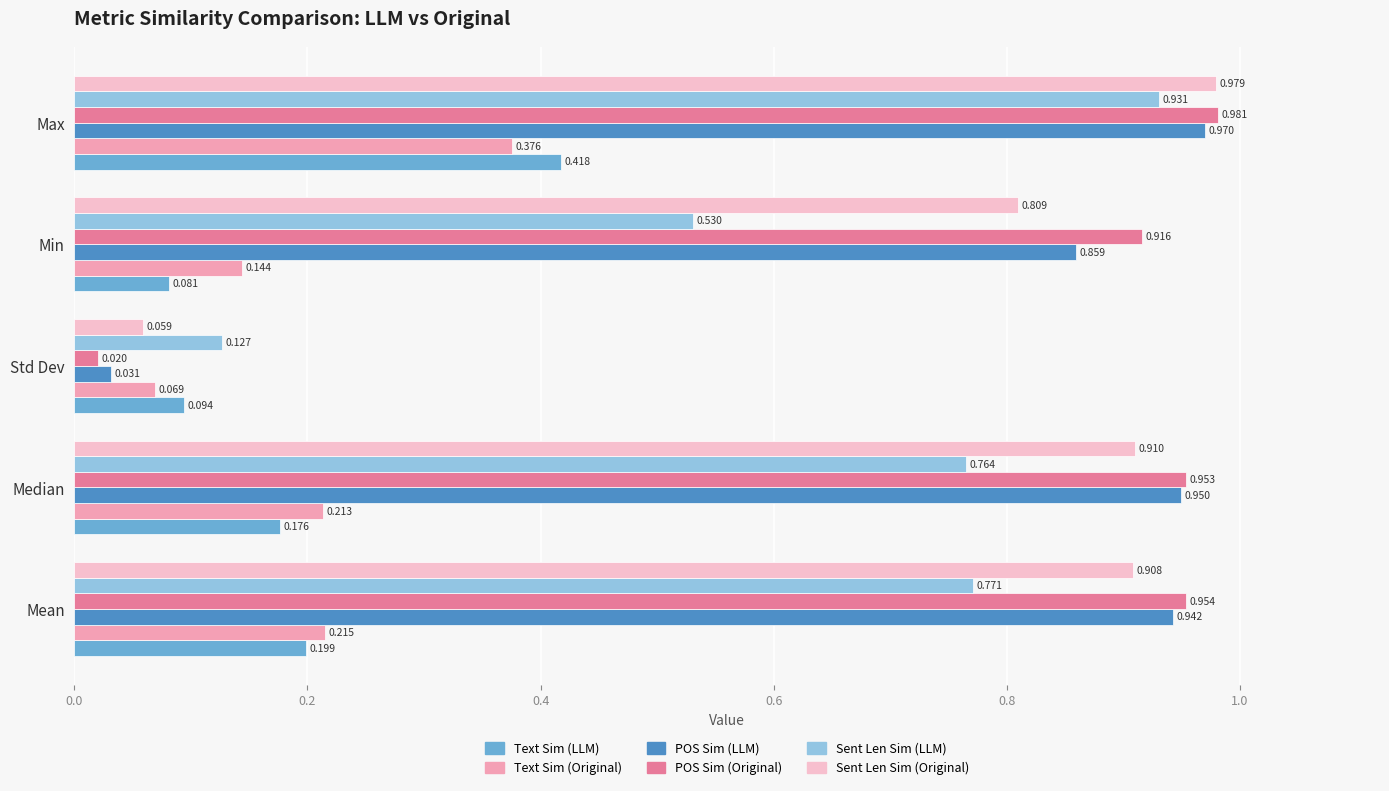

At which category does the chart reach its peak across all series?

Max